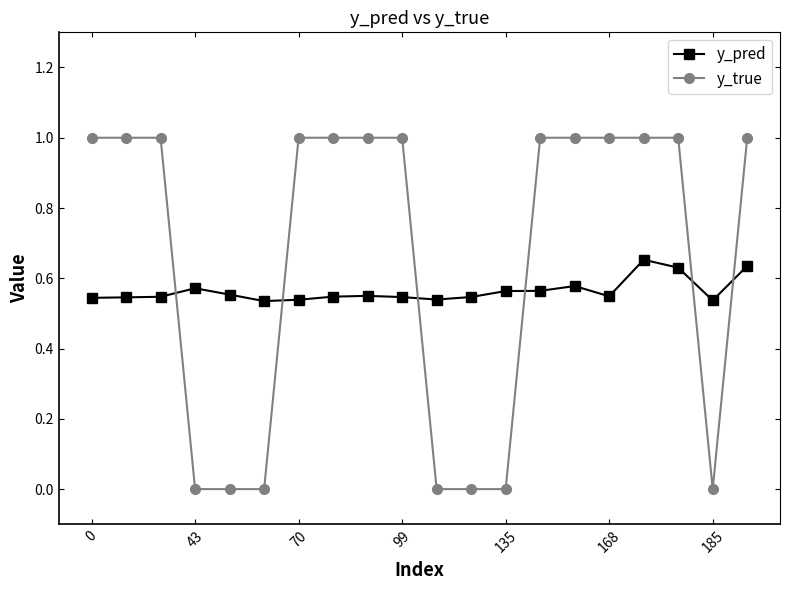

How many intersections are there between y_pred and y_true?

6